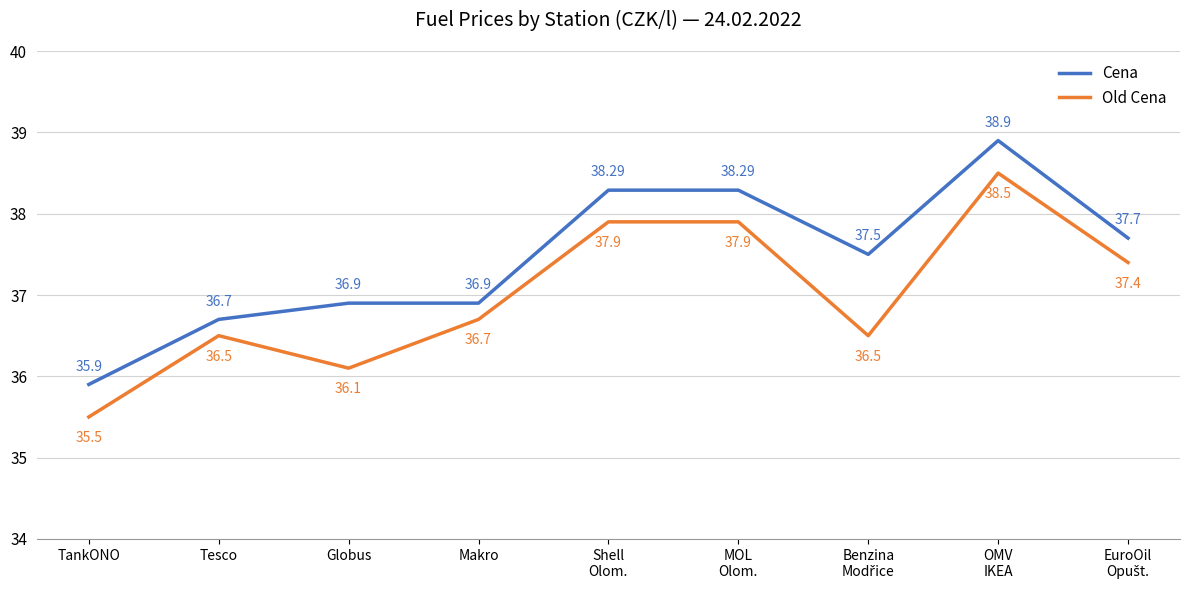

Reading left to right, extract all data points from this chart.

Cena: 35.9	36.7	36.9	36.9	38.3	38.3	37.5	38.9	37.7
Old Cena: 35.5	36.5	36.1	36.7	37.9	37.9	36.5	38.5	37.4